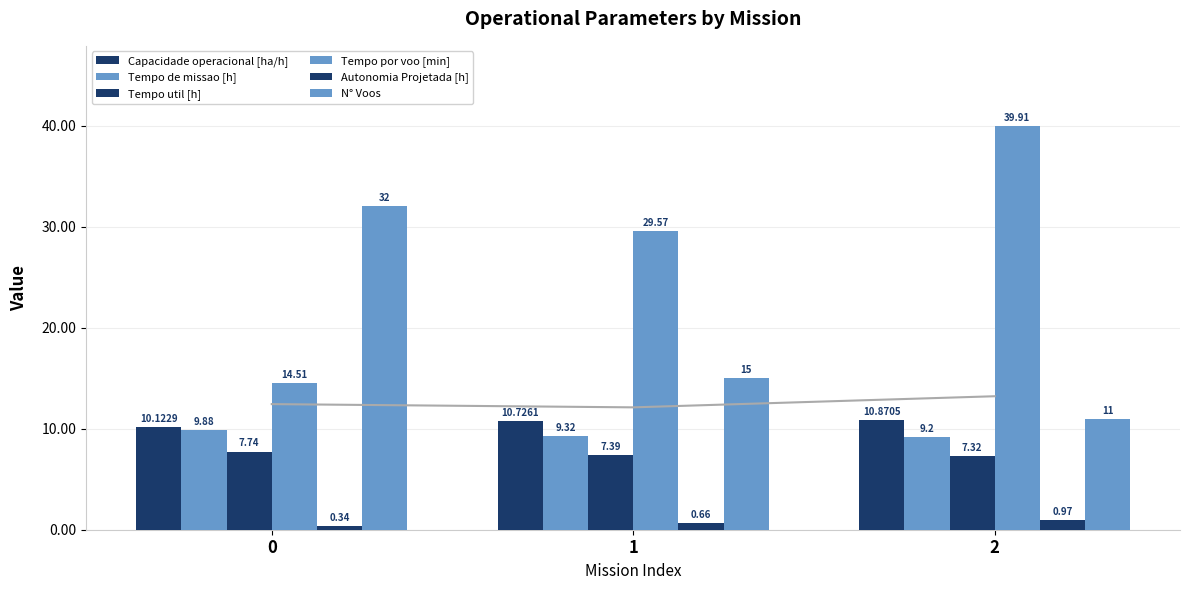

What is the smallest value displayed?

0.3